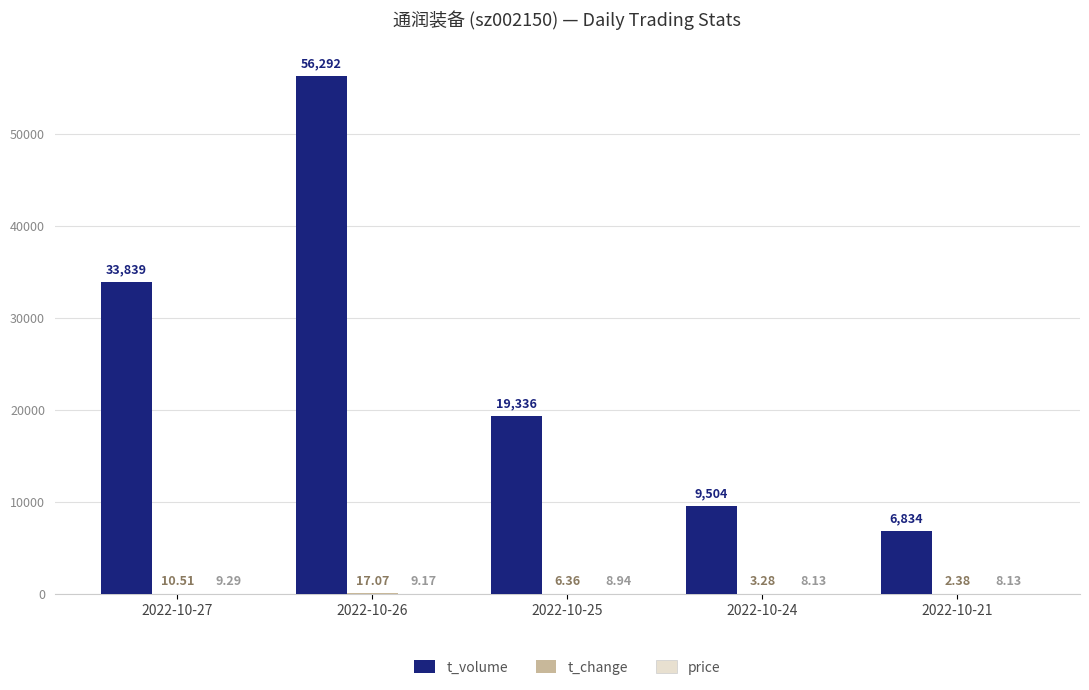

What is the sum of all t_volume values?

125805.0